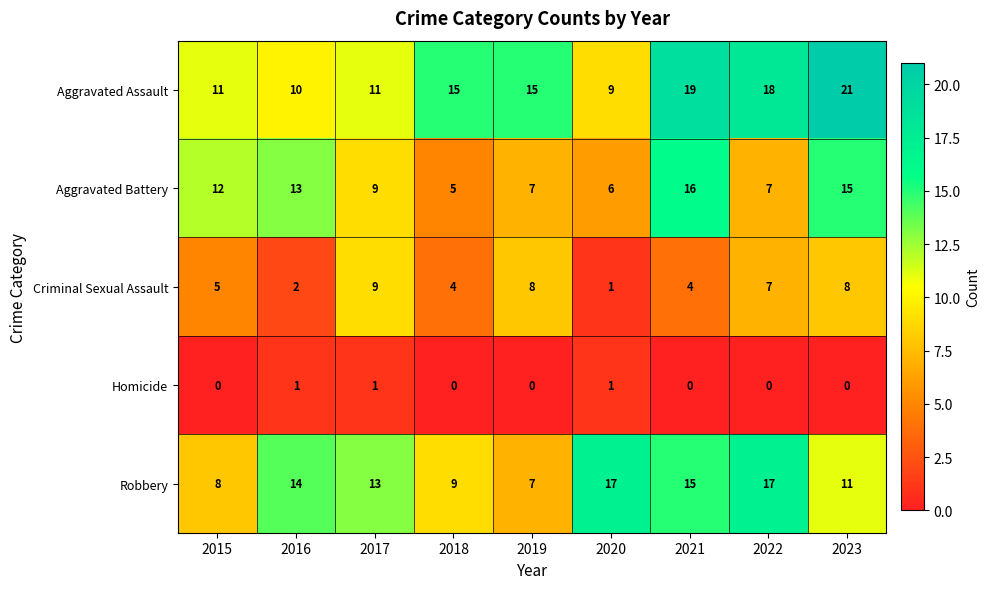

Where is Aggravated Battery nearest to the value 10?

2017